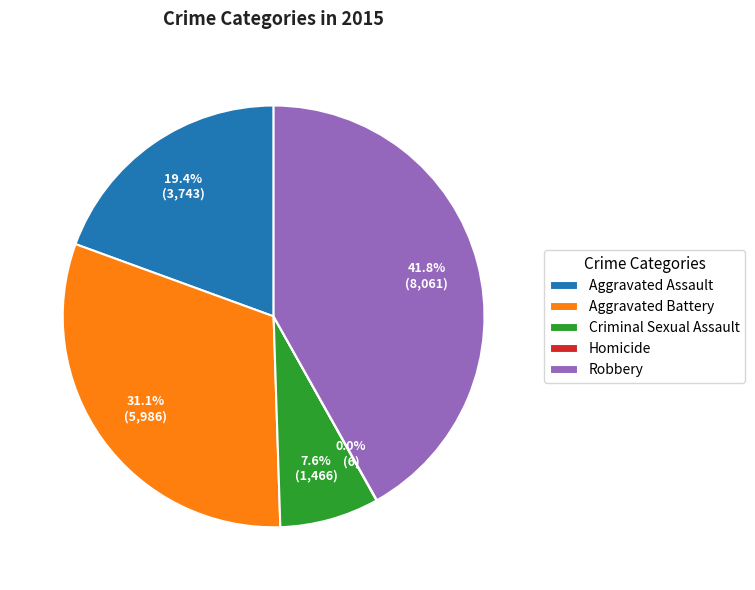

Which has a higher value, Aggravated Battery or Aggravated Assault?

Aggravated Battery